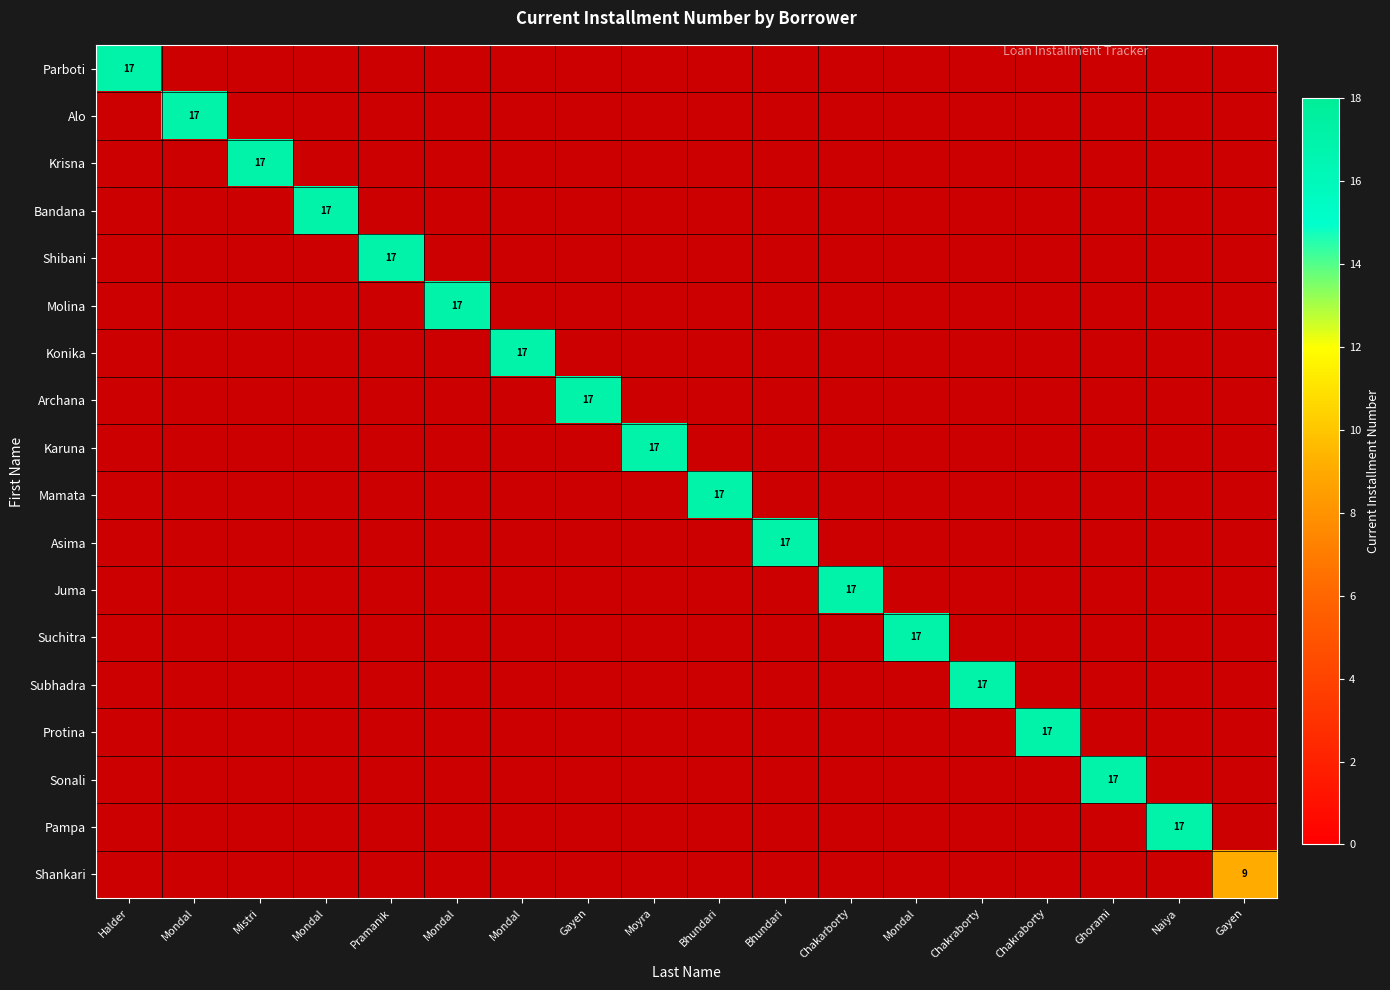

What is the maximum value shown in the chart?

17